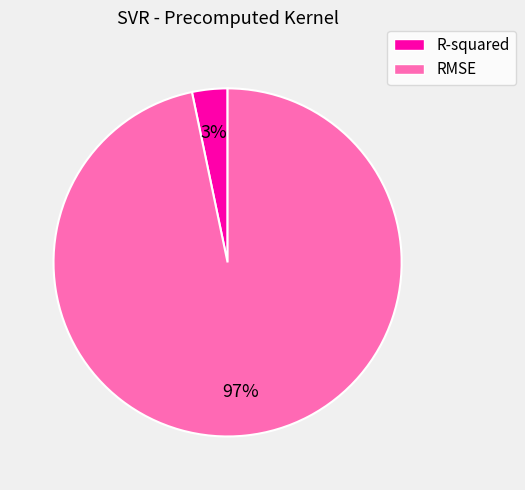

The RMSE slice represents 97% of the pie. True or false?

True